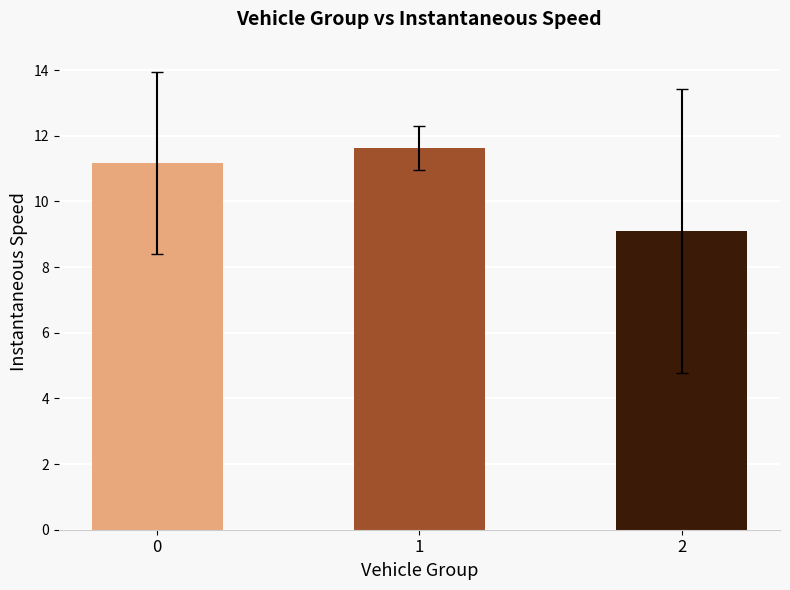

List the labels in order of value, smallest first.

2, 0, 1